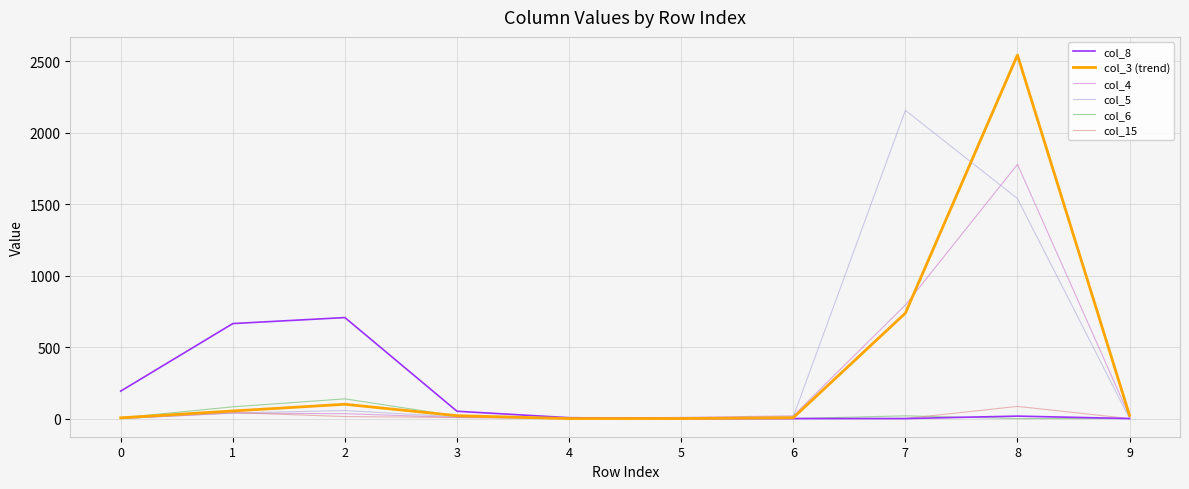

How many lines are shown in the chart?

6